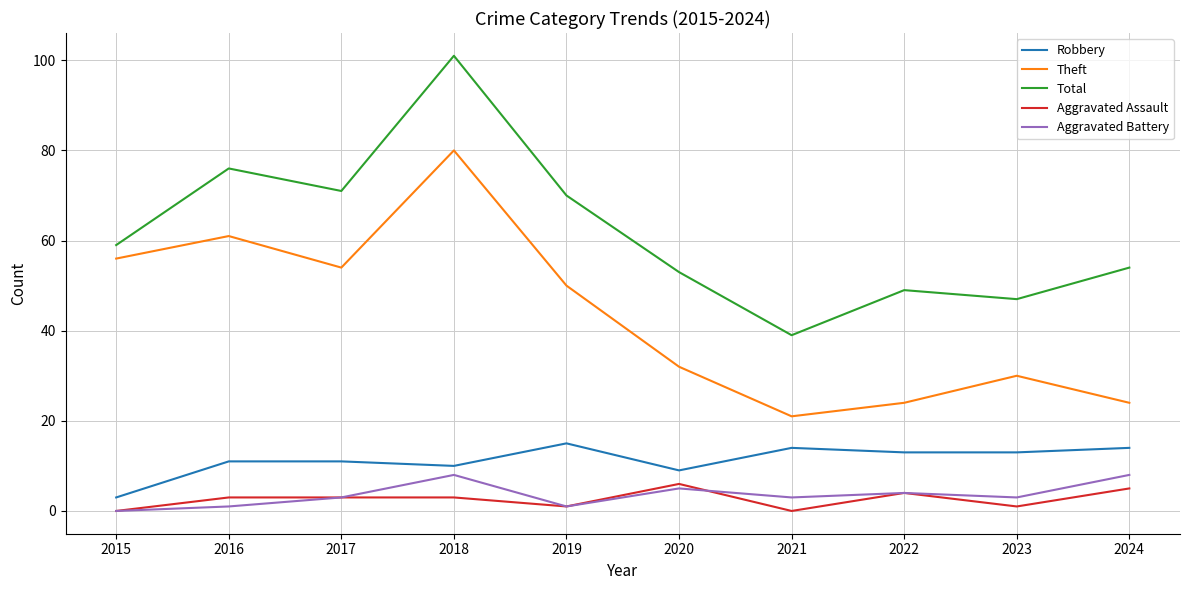

What is the difference between the maximum and minimum values in the Total series?

62